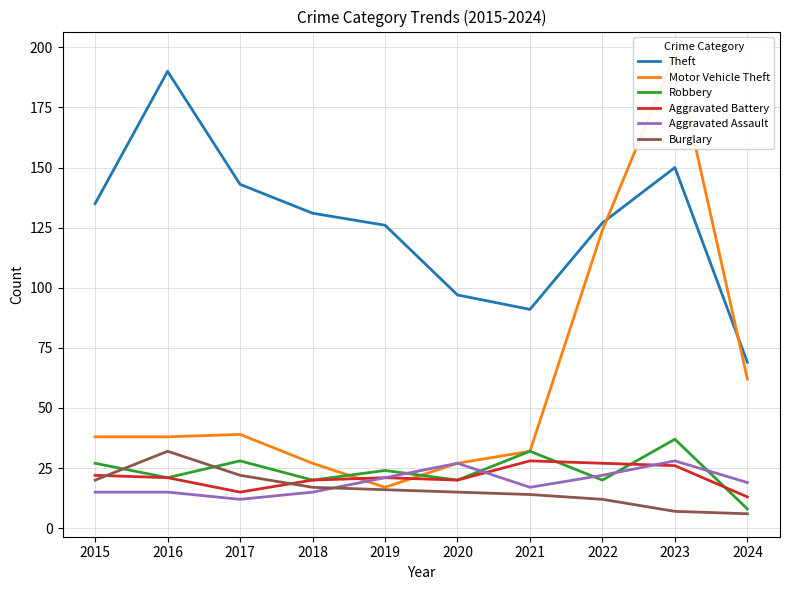

What is the value of the Burglary point at the 9th from the left?

7